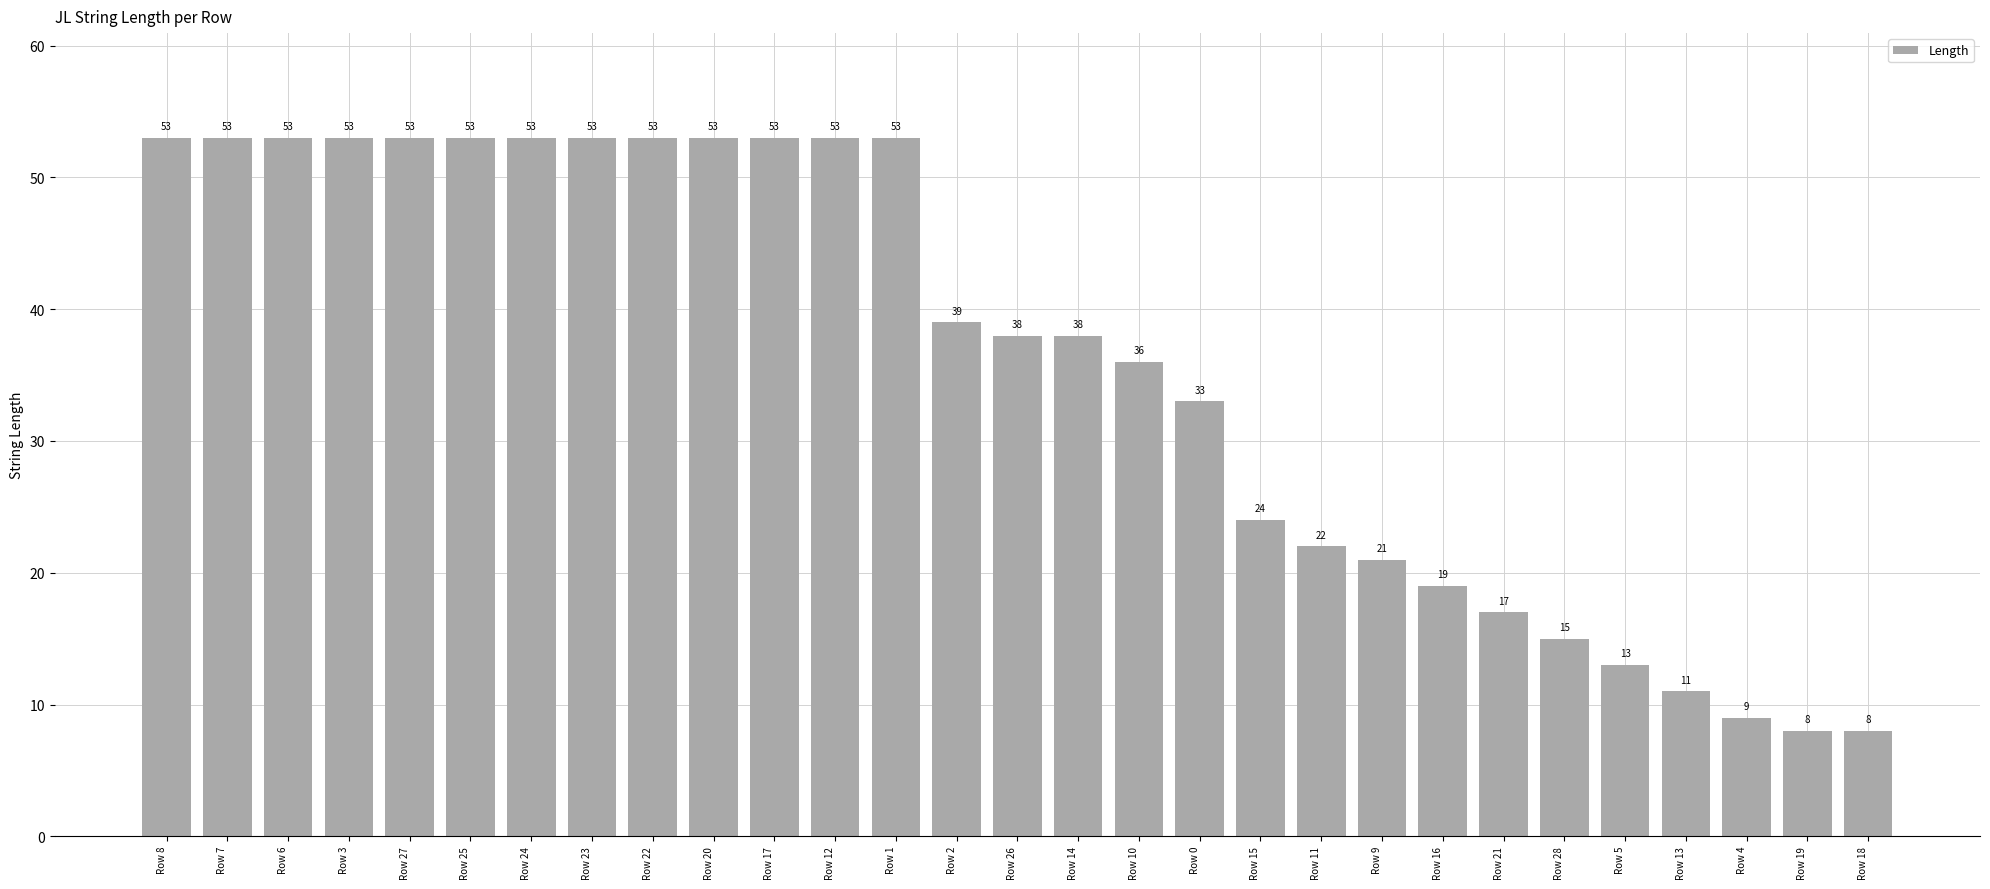

Reading left to right, what are all the values shown in this chart?

53	53	53	53	53	53	53	53	53	53	53	53	53	39	38	38	36	33	24	22	21	19	17	15	13	11	9	8	8